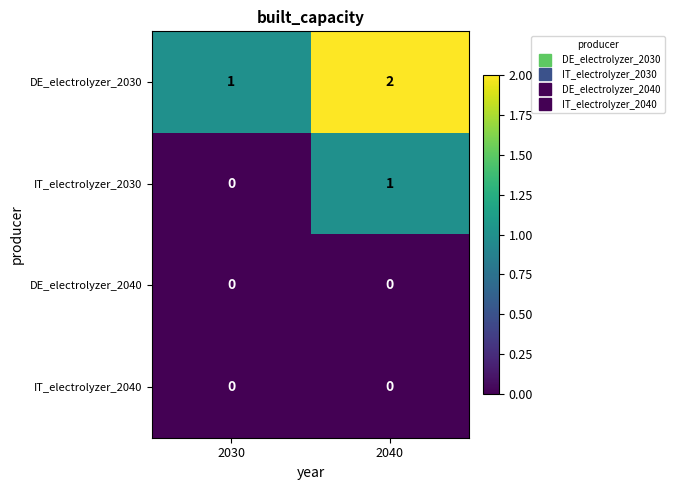

Which series has the largest total across all categories?

DE_electrolyzer_2030